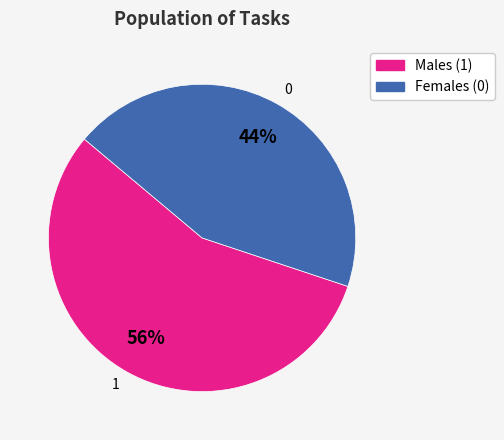

What percentage is the 0 slice, to the nearest percent?

44%